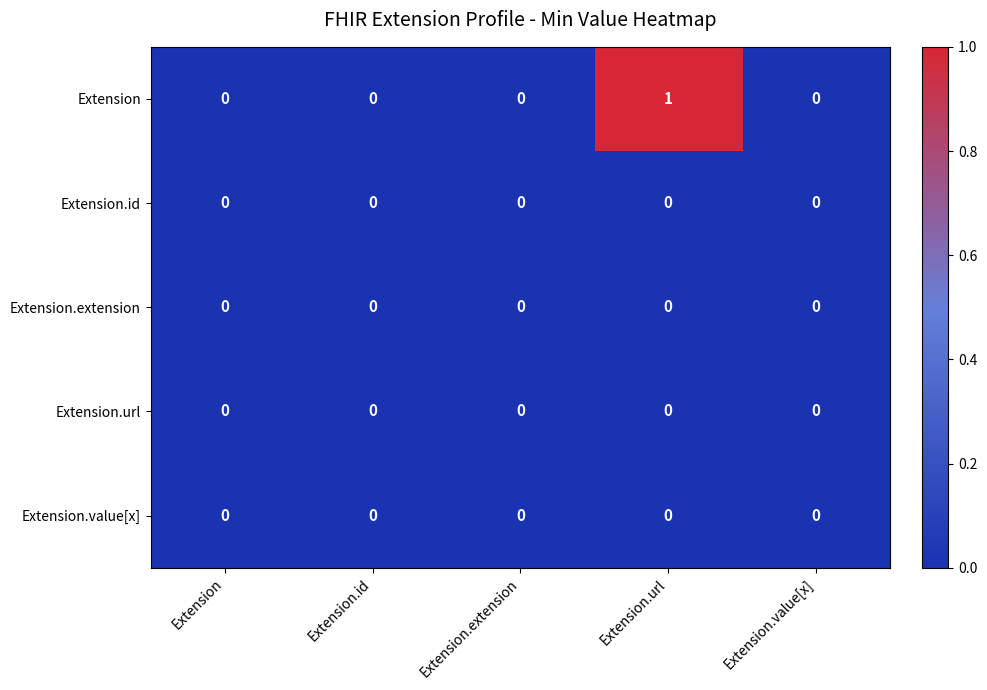

Which series has the widest spread of values?

Extension